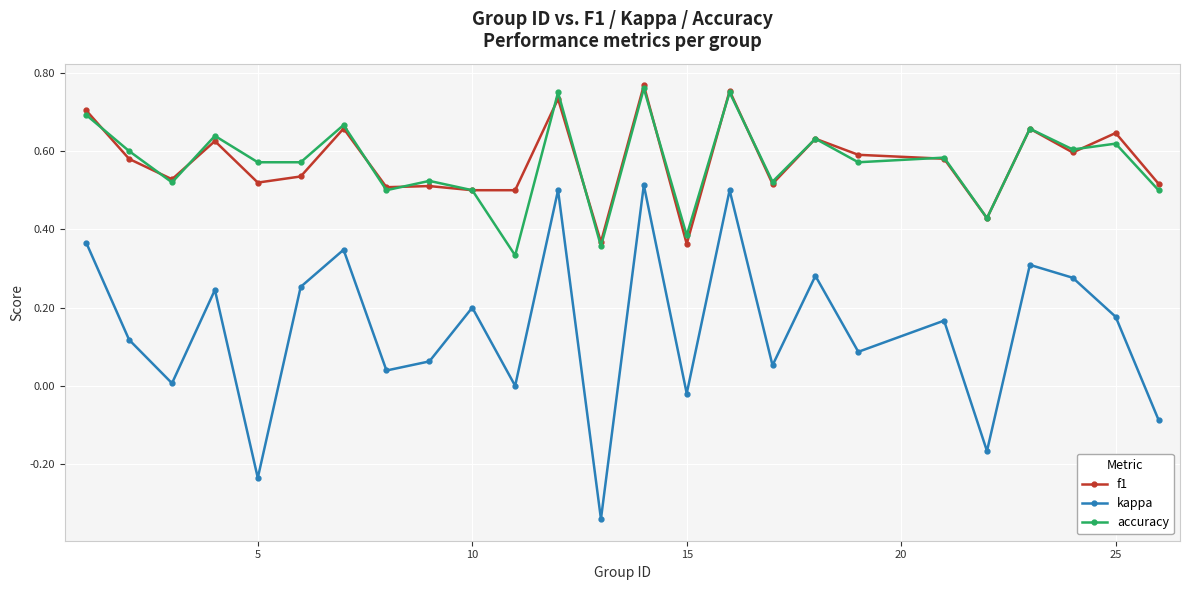

Count the number of categories in the chart.

25